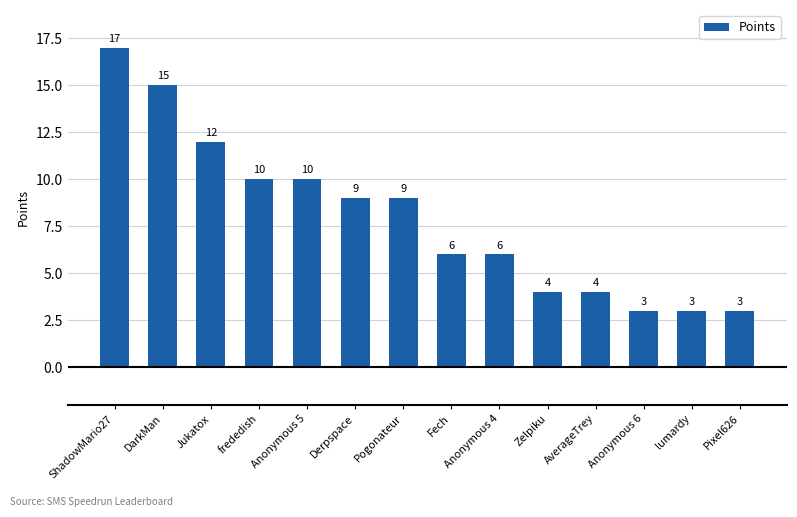

Which category has the highest value across all series?

ShadowMario27